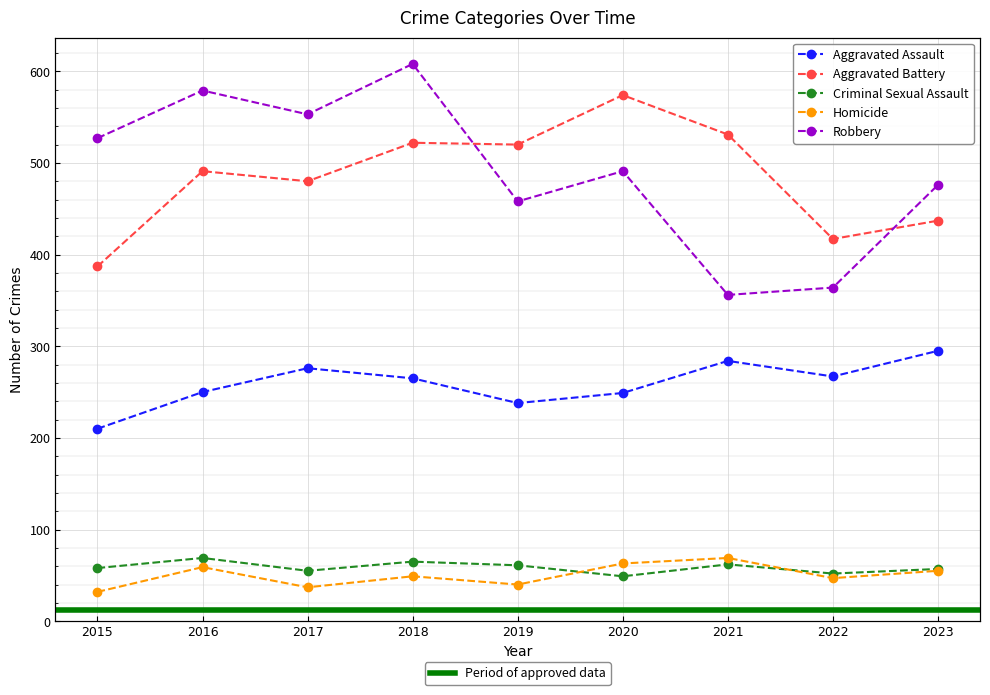

What is the minimum value for Criminal Sexual Assault?

49